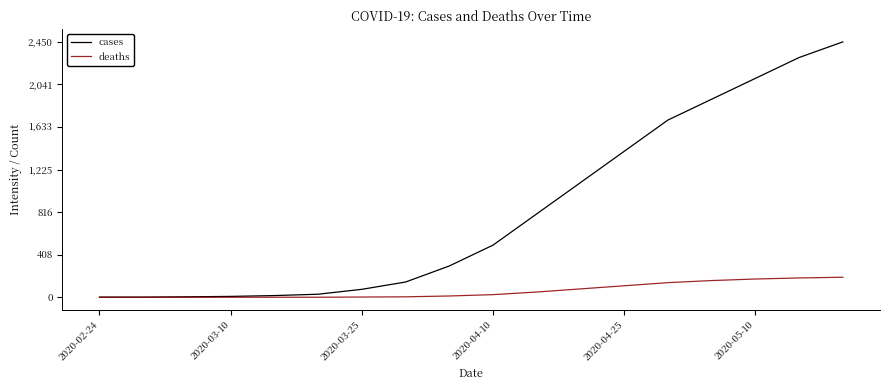

Which series has the widest spread of values?

cases